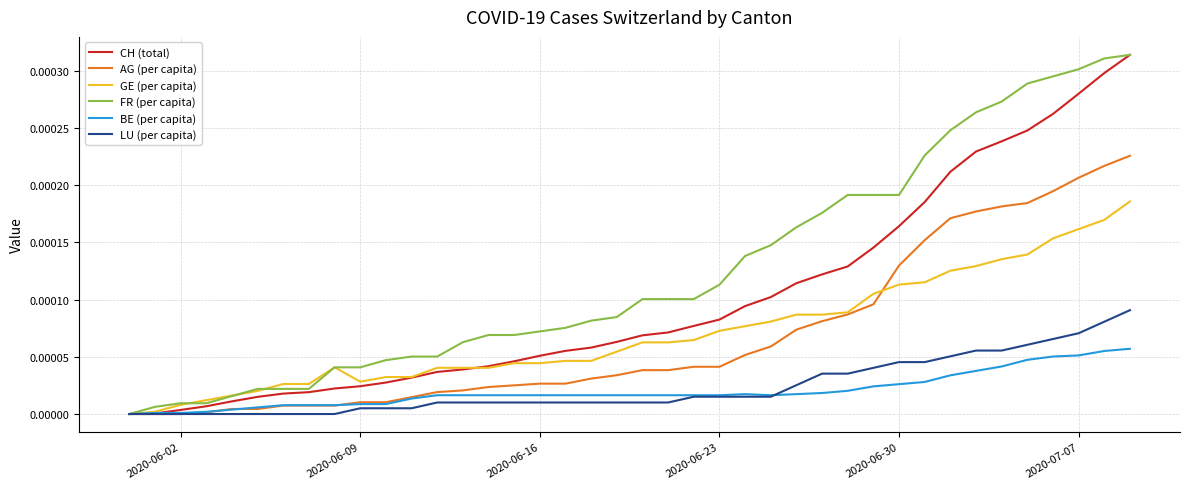

Which series has the largest total across all categories?

FR (per capita)